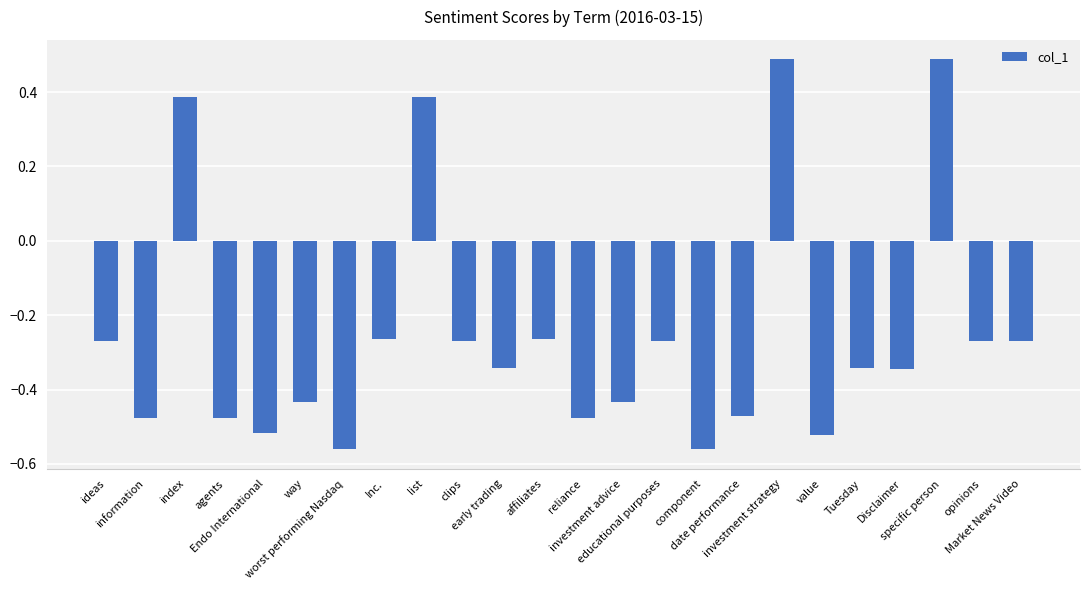

What is the sum of all values?

-6.1